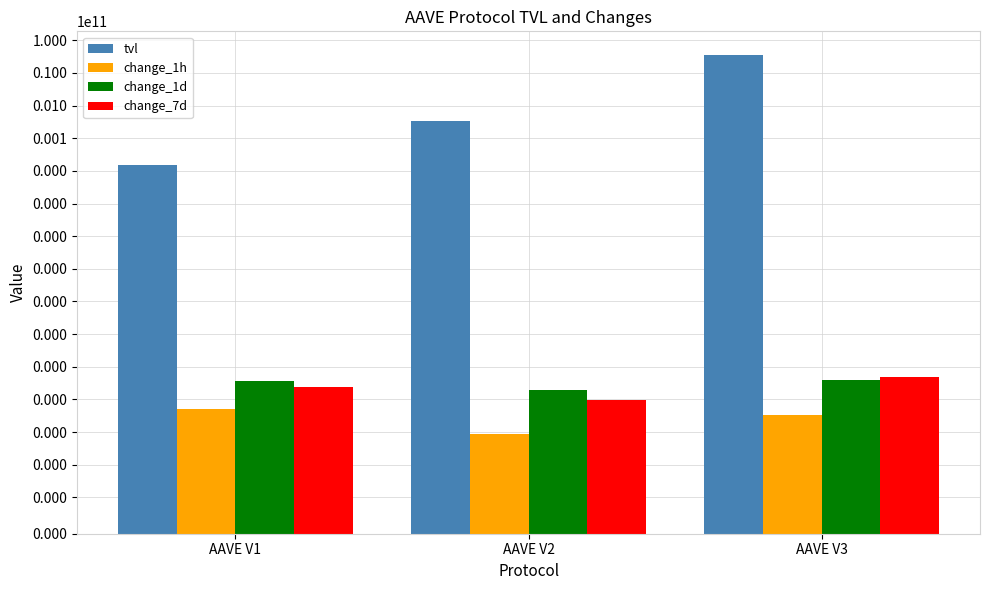

Read the change_7d value at AAVE V3.

4.8